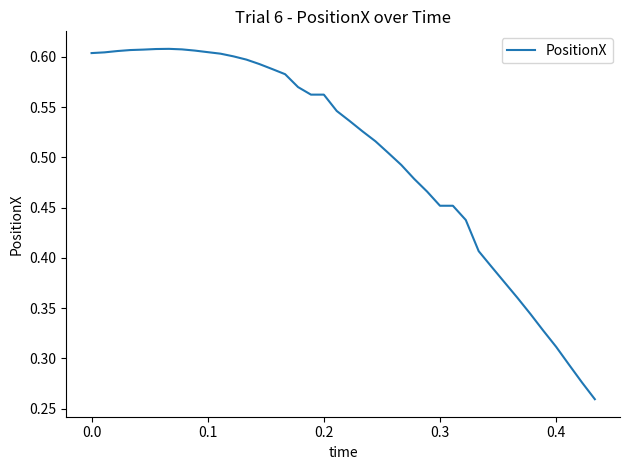

Does the chart display data point markers on the line(s)?

No